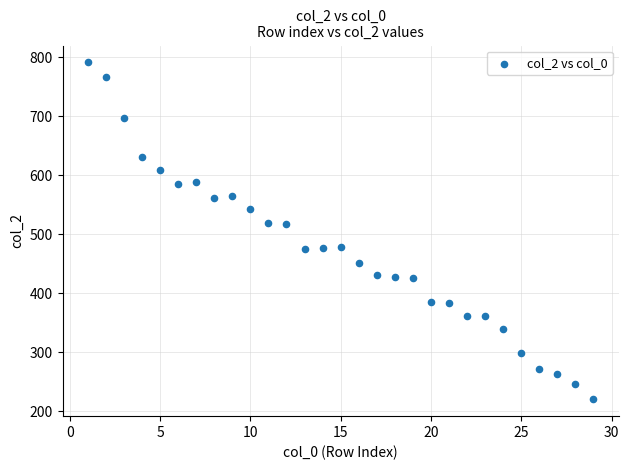

What is the range of X values (max minus min)?

28